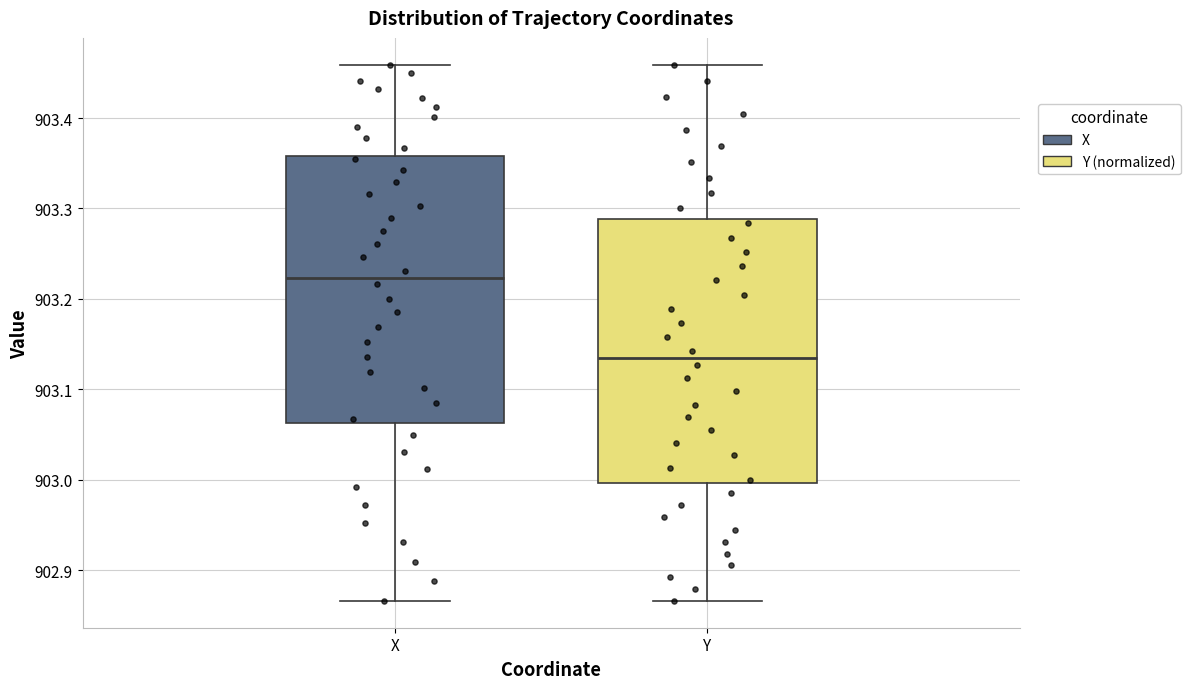

Reading left to right, transcribe this box plot: for each box, give where its median line is, the range the box spans, and where its two whiskers end, as read against the y-axis. The values are not printed on the chart, so give them approximately, as read against the axis.

X: median 903.22, box 903.06 to 903.36, whiskers 902.87 to 903.46
Y: median 903.14, box 903.00 to 903.29, whiskers 902.87 to 903.46